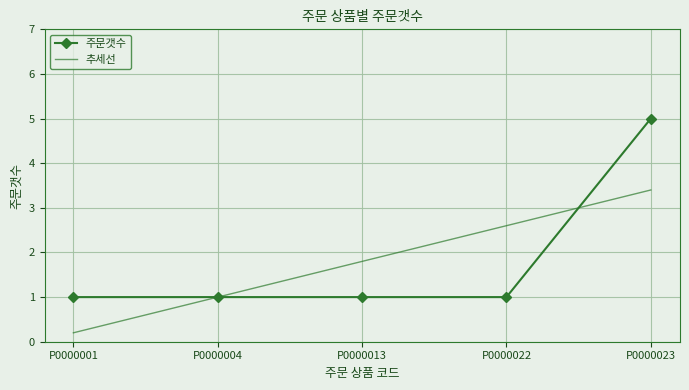

Is it true that 추세선 equals 2.8 at P0000013?

False